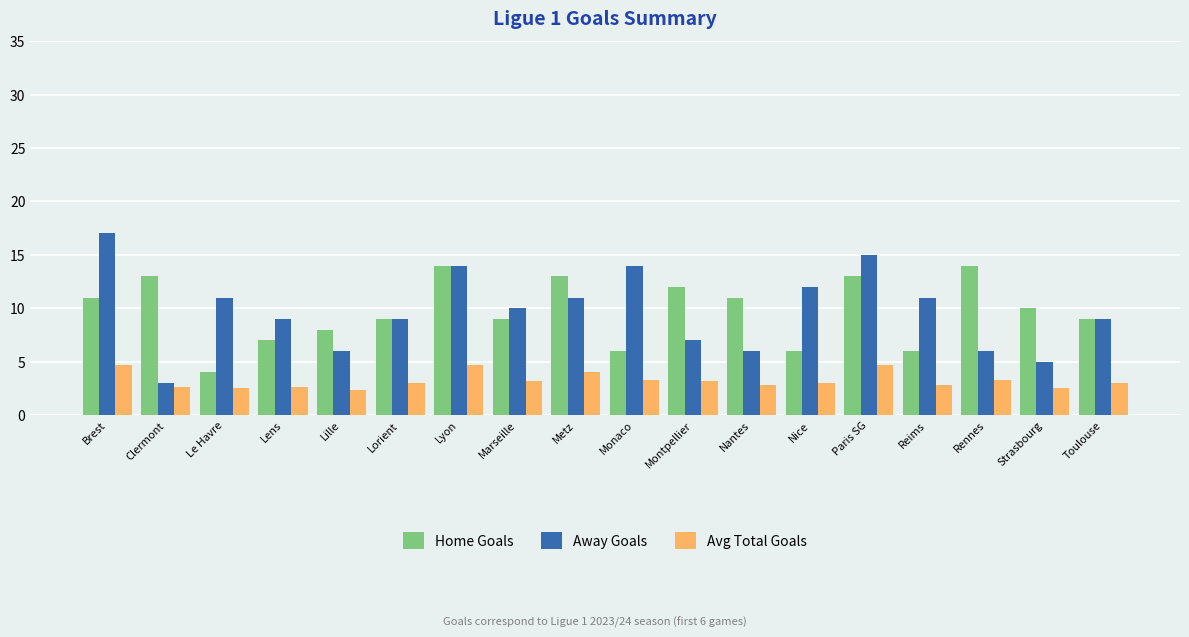

How many bars are there in total?

54